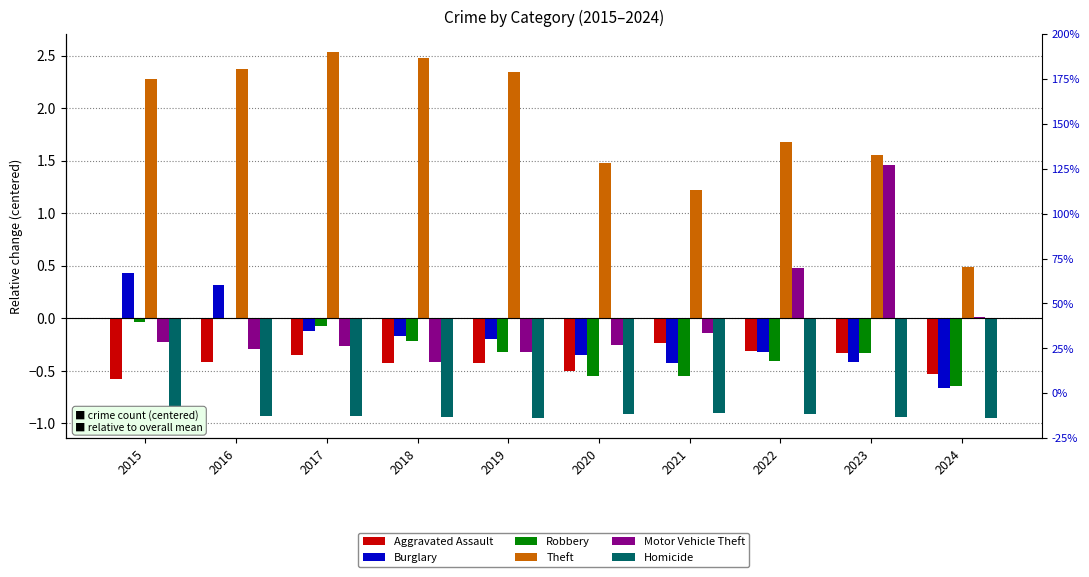

How many Theft values are between 1 and 2?

4